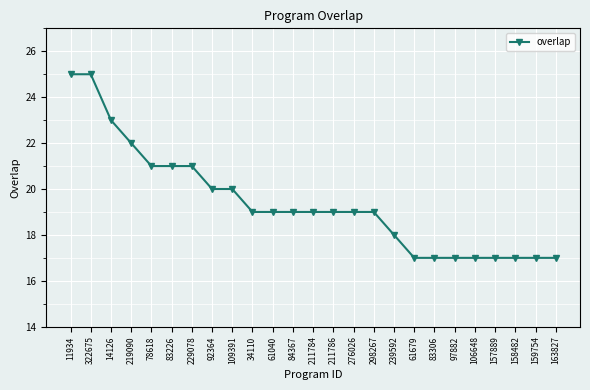

How many categories are shown in the chart?

25